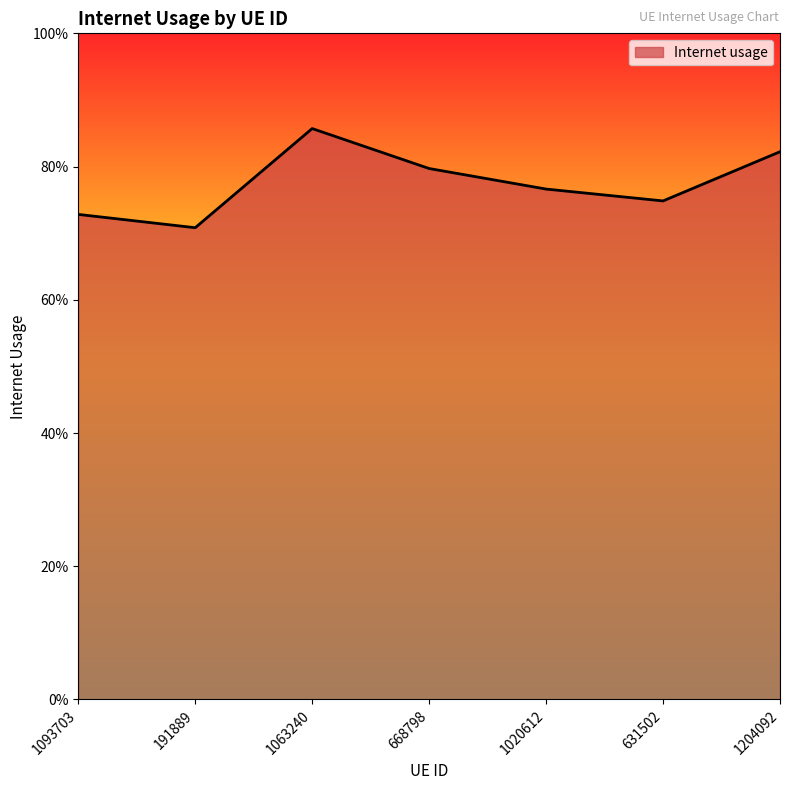

List the labels in order of value, smallest first.

191889, 1093703, 631502, 1020612, 668798, 1204092, 1063240